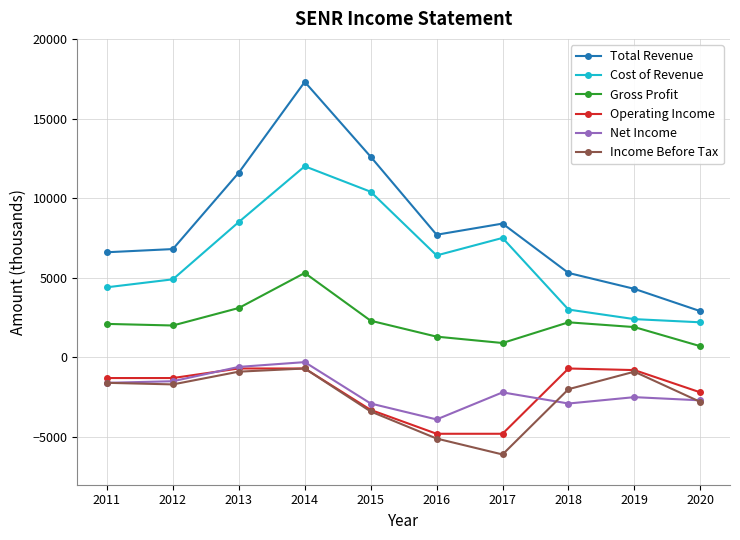

How many data points in Net Income are less than -2200?

5